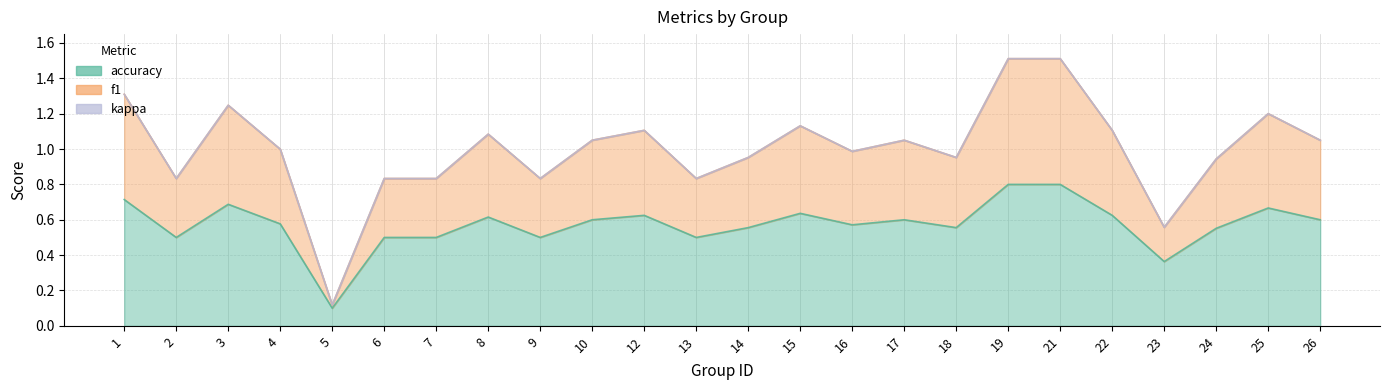

What is the total value across all series at 5?

0.2